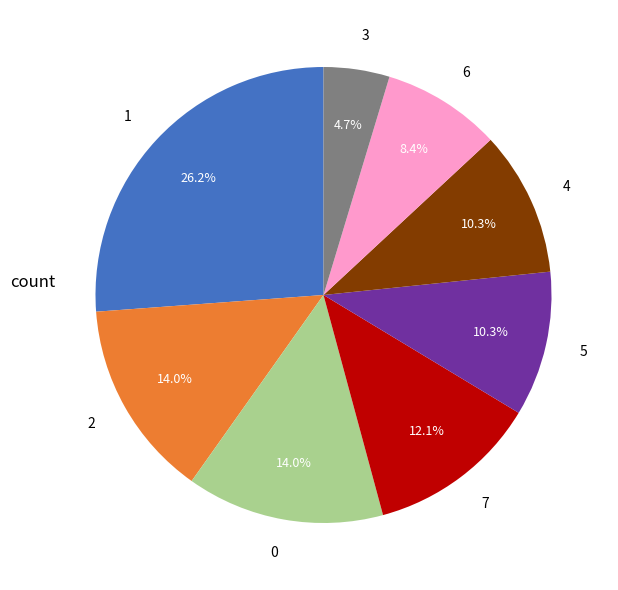

Count the number of slices in the pie.

8